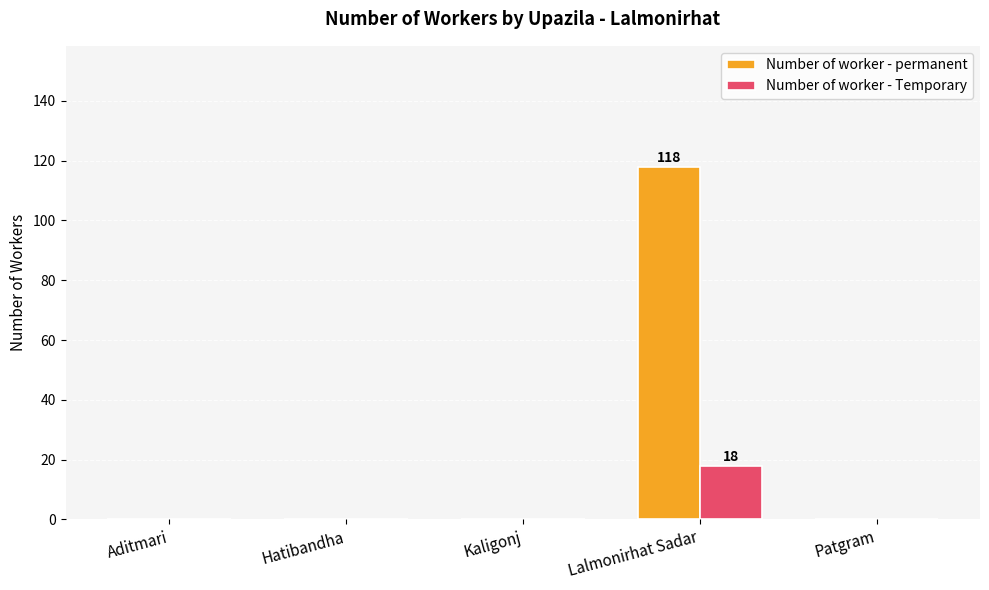

What is the highest value of the Number of worker - permanent series?

118